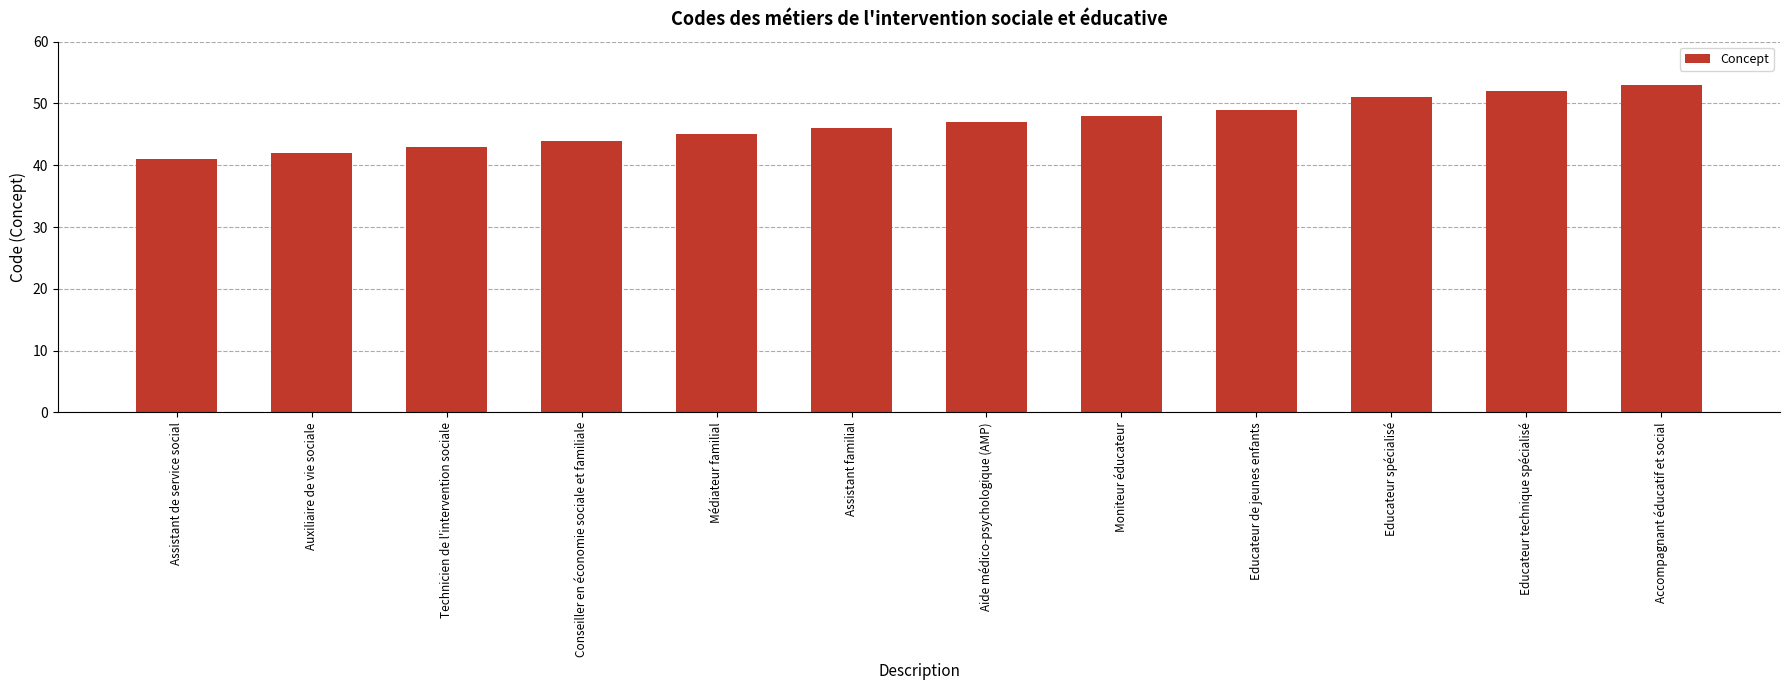

Reading left to right, list all the values displayed in this chart.

41	42	43	44	45	46	47	48	49	51	52	53